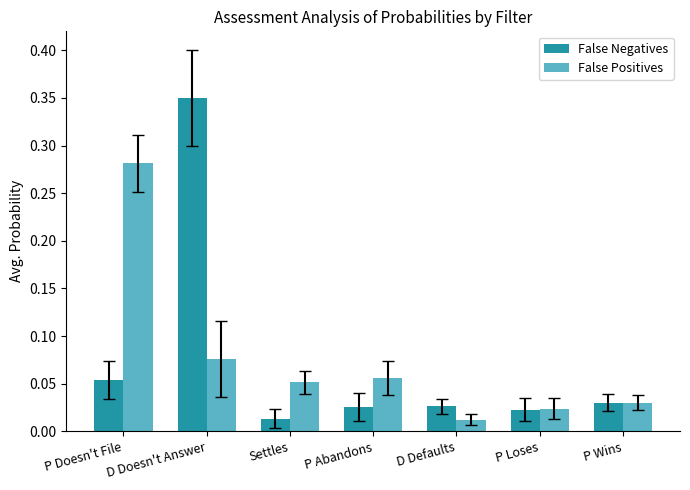

At D Doesn't Answer, list the series in order from largest to smallest.

False Negatives, False Positives